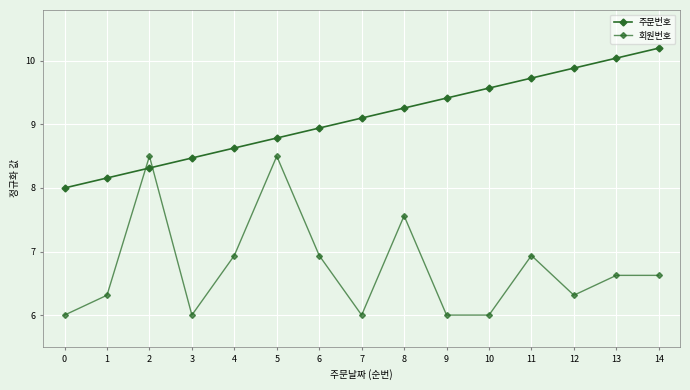

Reading right to left, extract all data points from this chart.

주문번호: 14=10.2	13=10.0	12=9.9	11=9.7	10=9.6	9=9.4	8=9.3	7=9.1	6=8.9	5=8.8	4=8.6	3=8.5	2=8.3	1=8.2	0=8.0
회원번호: 14=6.6	13=6.6	12=6.3	11=6.9	10=6.0	9=6.0	8=7.6	7=6.0	6=6.9	5=8.5	4=6.9	3=6.0	2=8.5	1=6.3	0=6.0